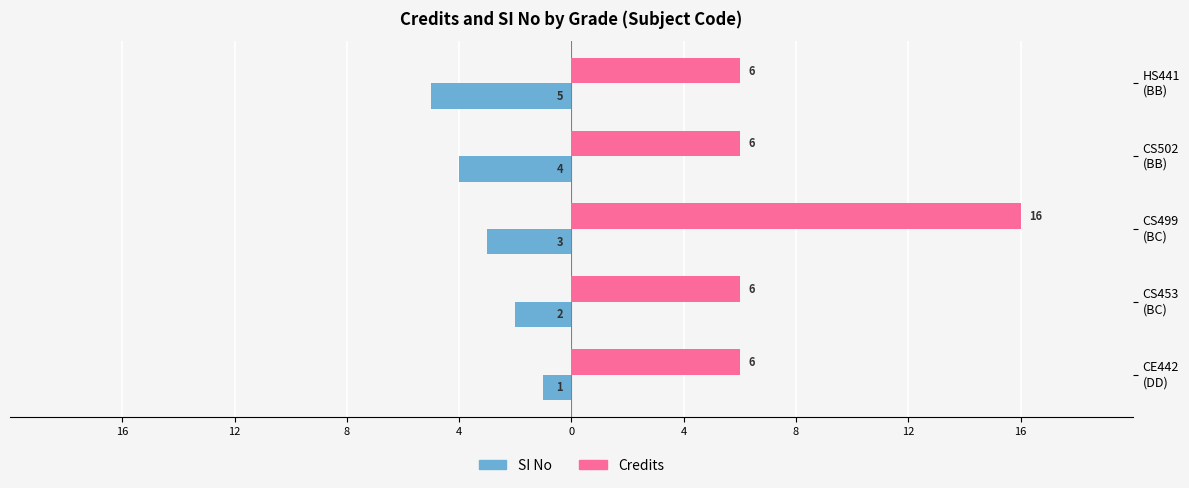

What is the average value of the SI No series?

-3